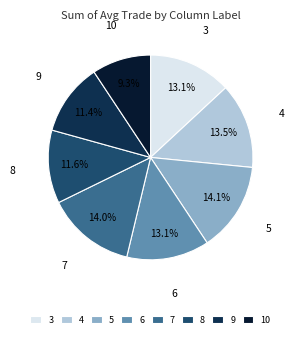

True or false: 10 accounts for 9% of the total.

True